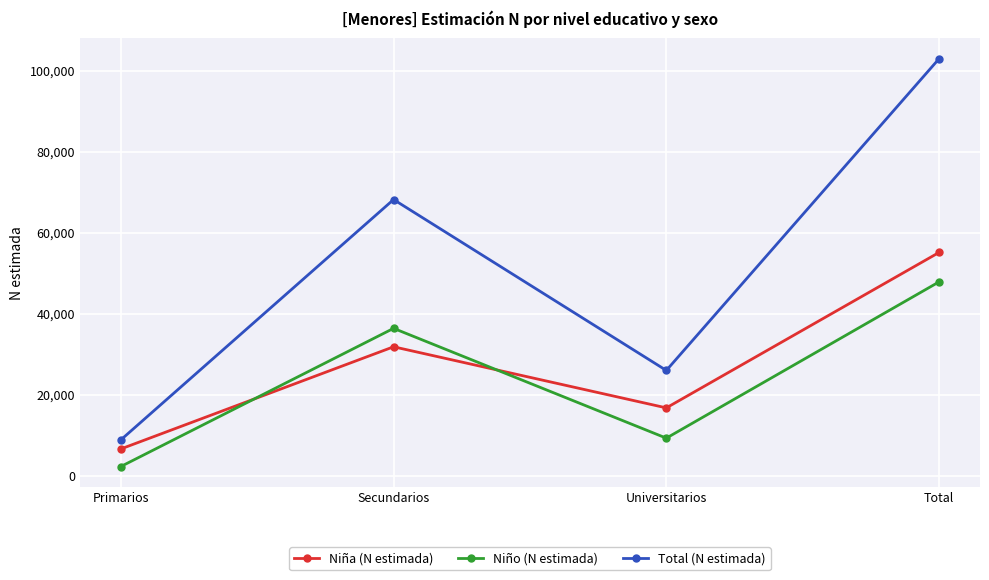

Between Primarios and Secundarios, which series saw the biggest shift?

Total (N estimada)